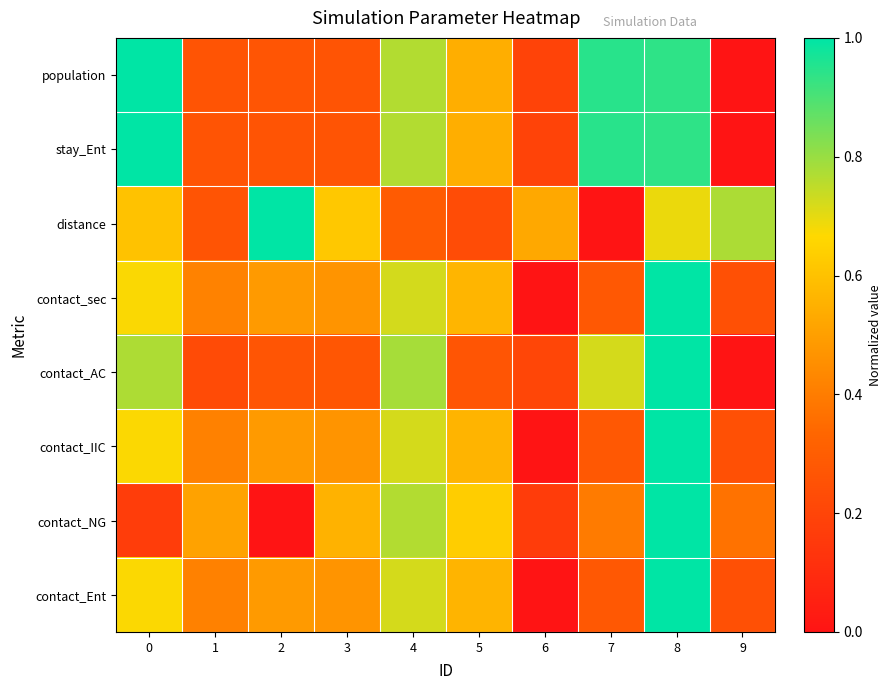

What is the total value across all series at 7?

3.8